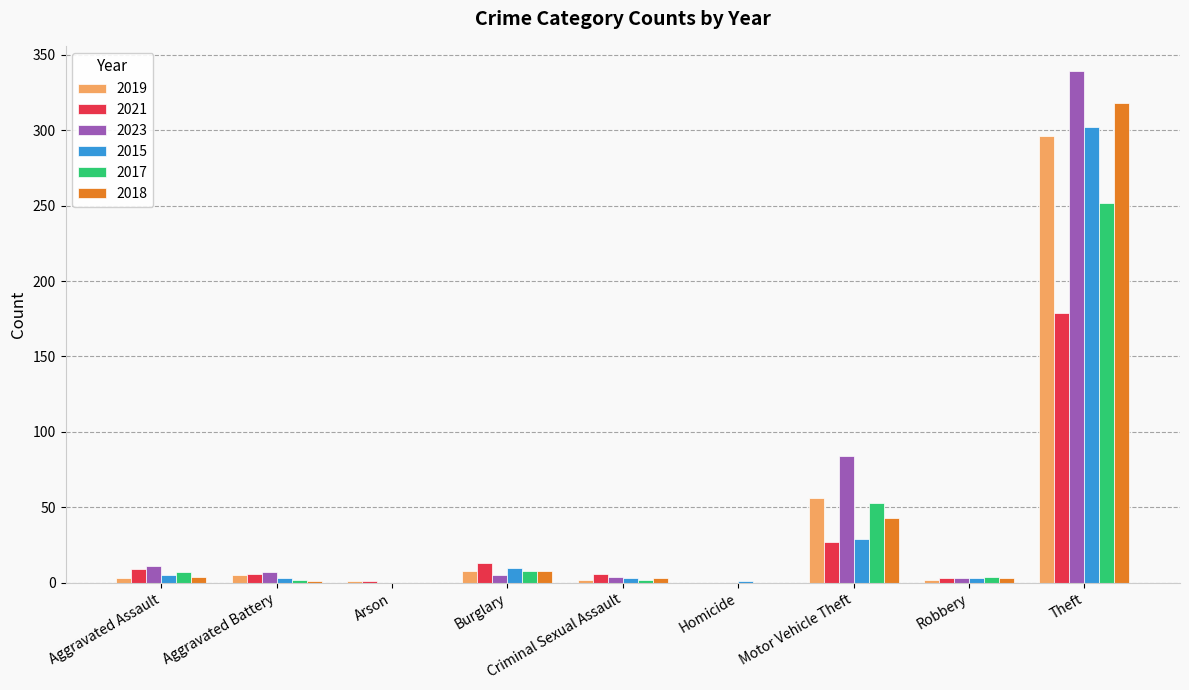

What are all the series names shown in the legend?

2019, 2021, 2023, 2015, 2017, 2018